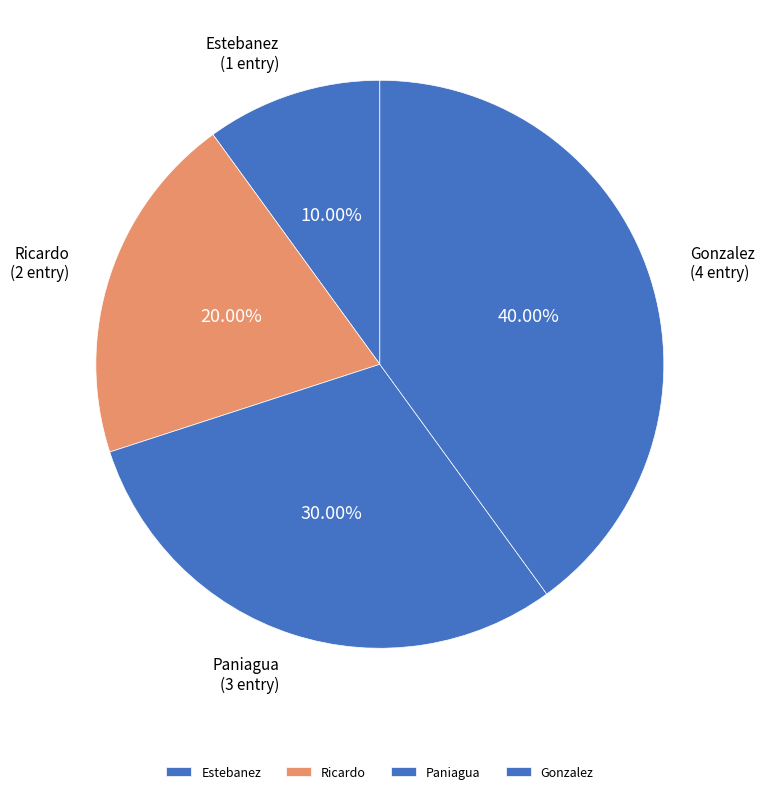

Which category has the biggest portion of the pie?

Gonzalez